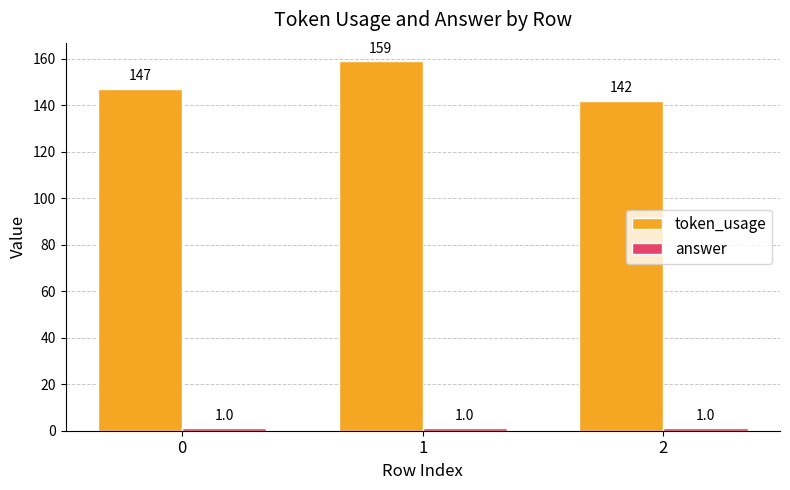

True or false: token_usage has a value of 217 at 1.

False